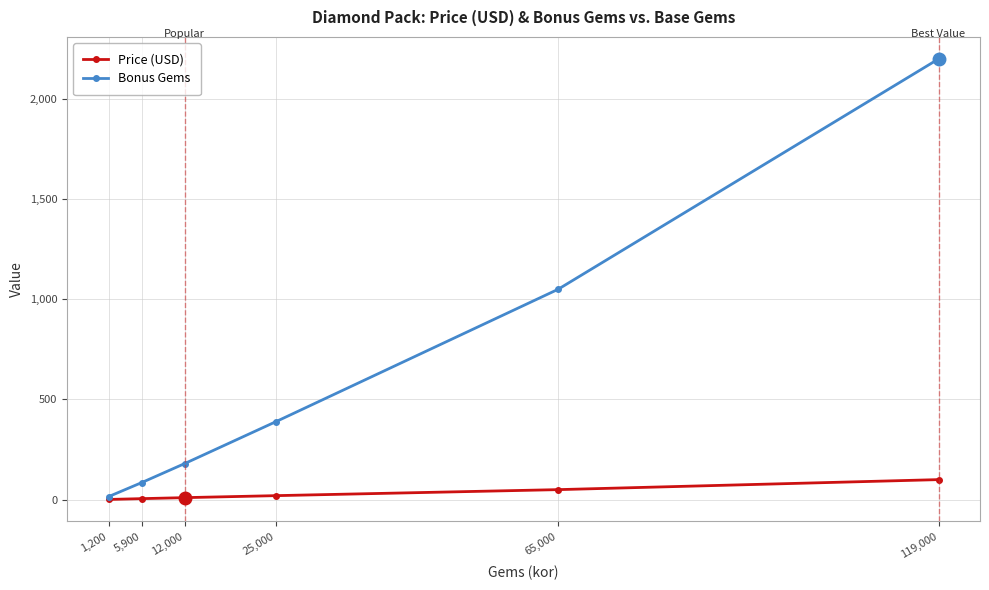

What is the difference between the maximum and minimum values in the Price (USD) series?

99.0